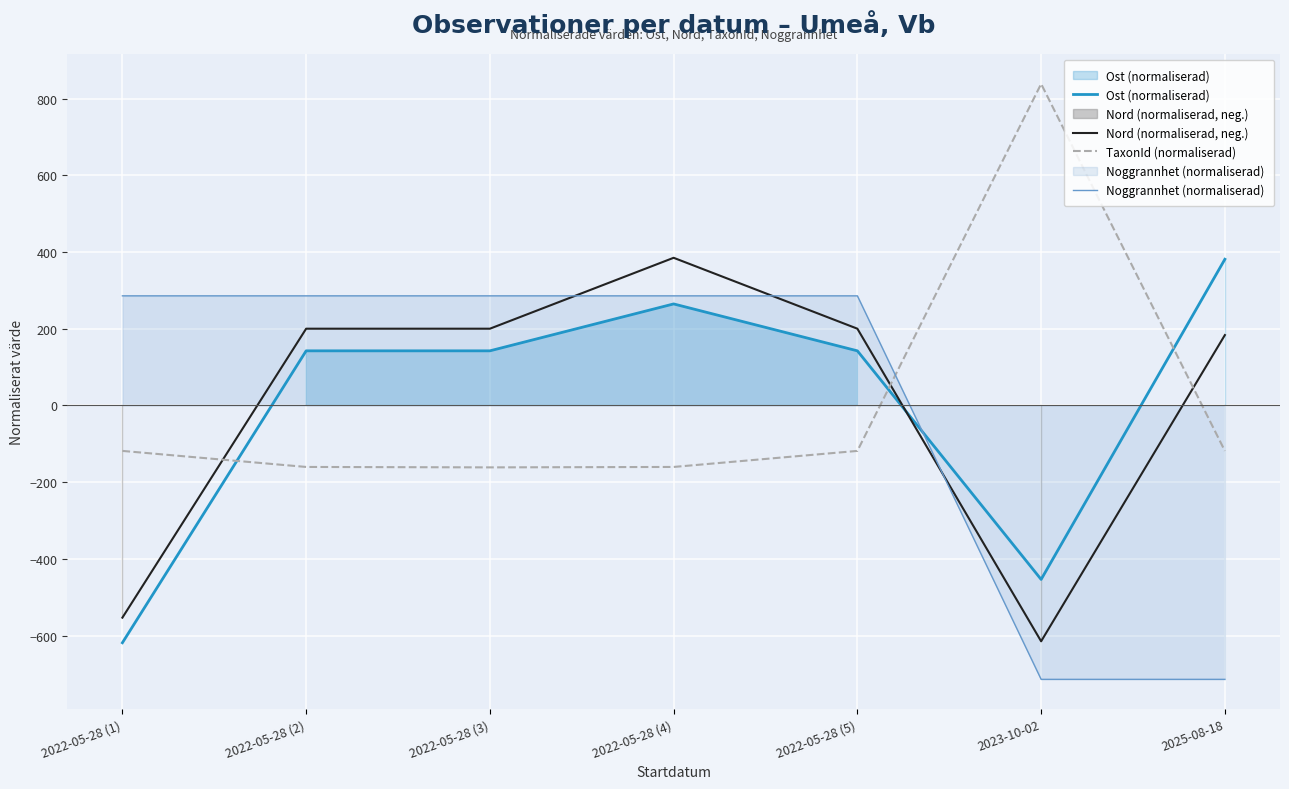

What is the total value across all series at 2022-05-28 (3)?

466.5